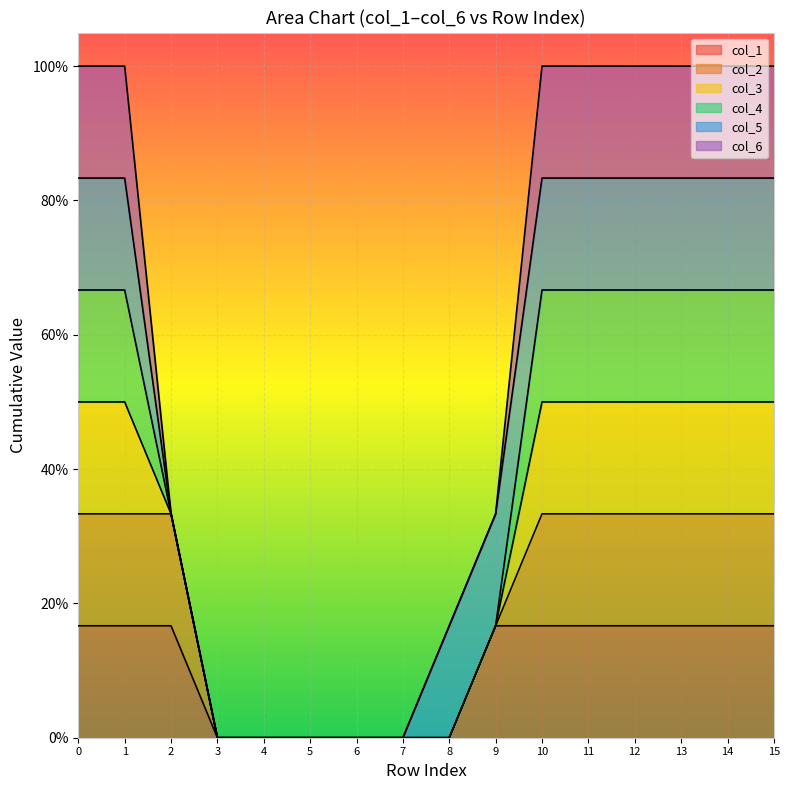

How many lines are shown in the chart?

6